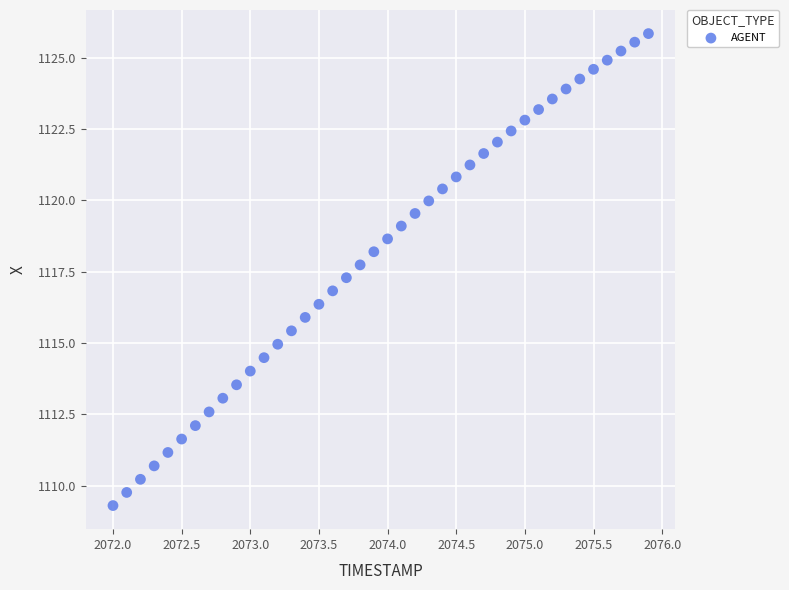

What is the range of Y values (max minus min)?

16.5